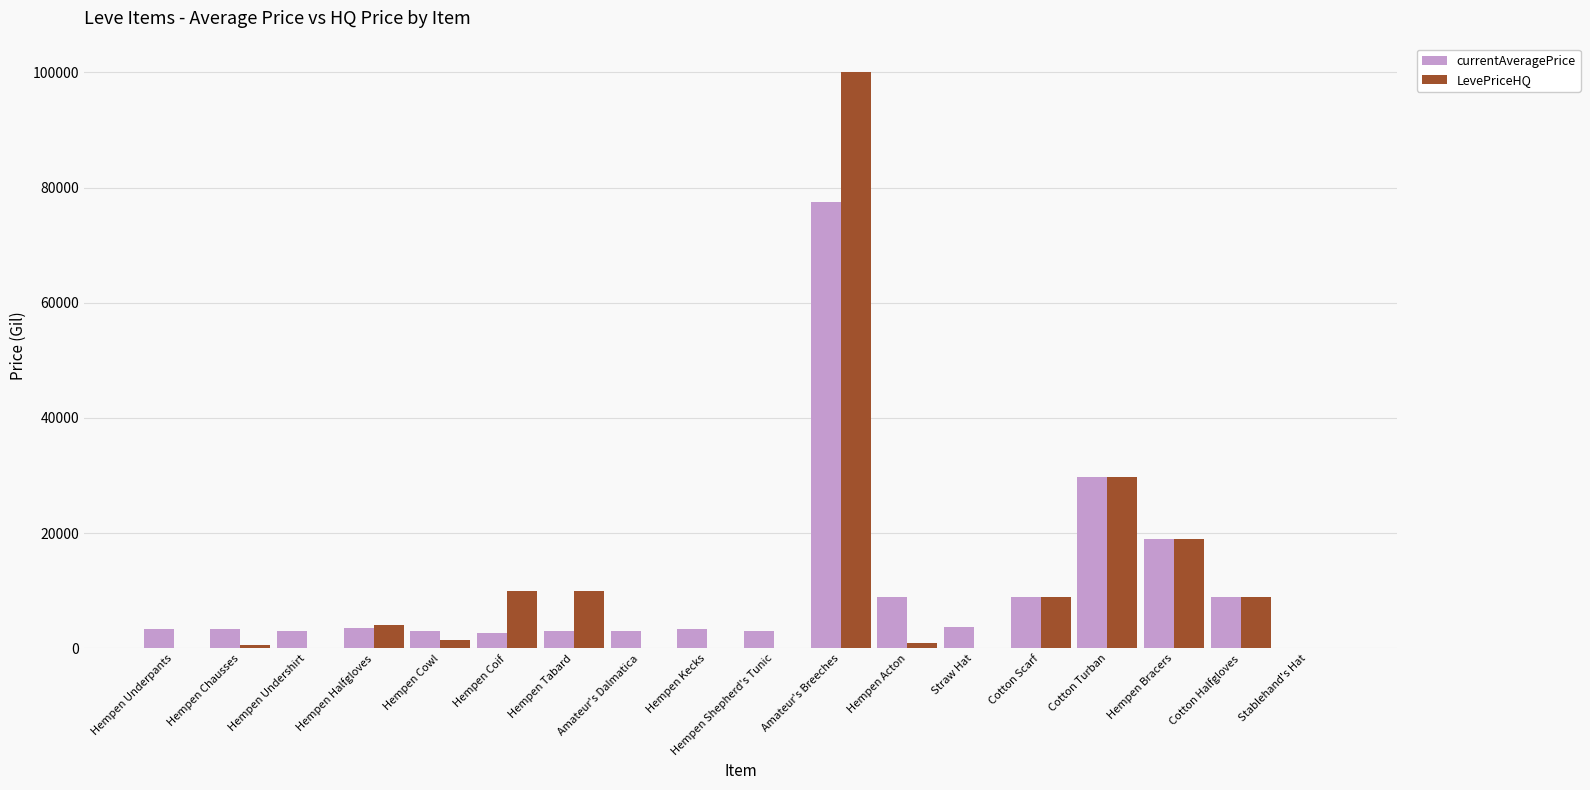

True or false: currentAveragePrice has a value of 3015 at Amateur's Dalmatica.

True